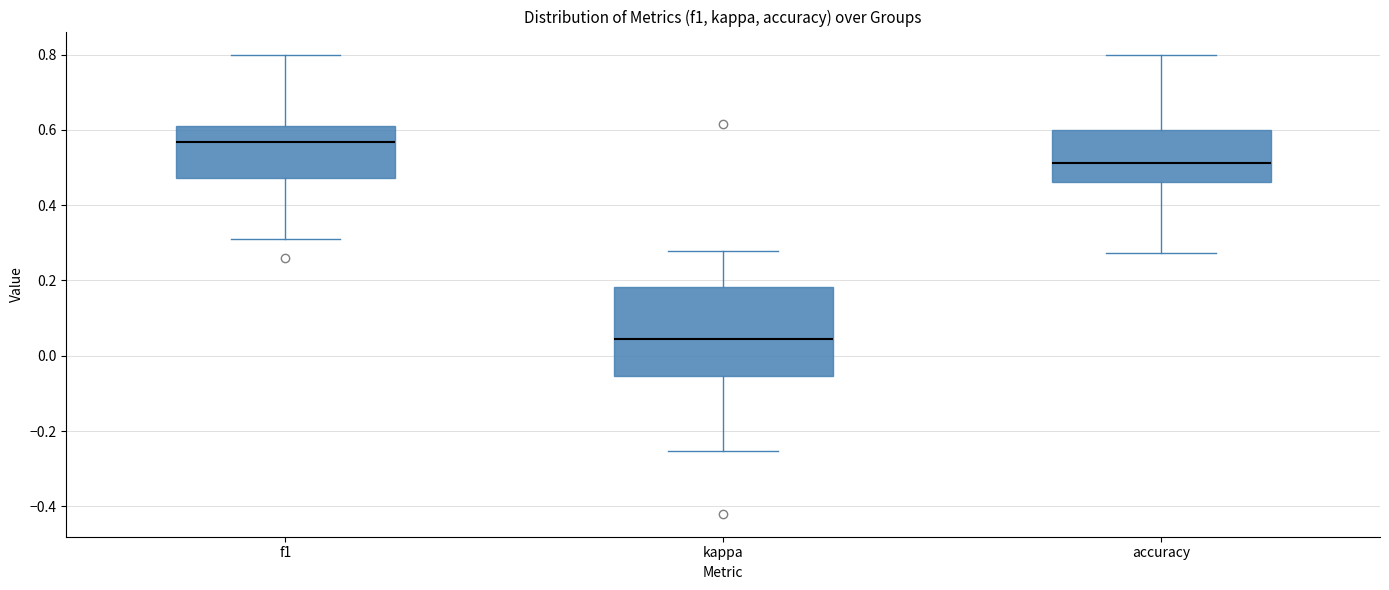

Reading left to right, transcribe this box plot: for each box, give where its median line is, the range the box spans, and where its two whiskers end, as read against the y-axis. The values are not printed on the chart, so give them approximately, as read against the axis.

f1: median 0.56, box 0.48 to 0.62, whiskers 0.30 to 0.80
kappa: median 0.04, box -0.06 to 0.18, whiskers -0.26 to 0.28
accuracy: median 0.52, box 0.46 to 0.60, whiskers 0.28 to 0.80